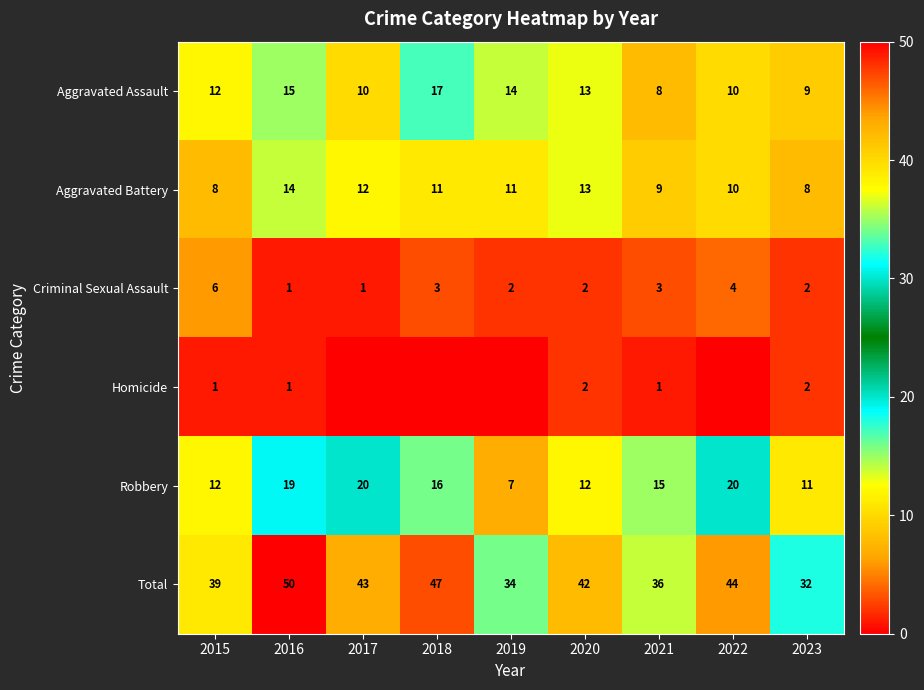

At which label does Criminal Sexual Assault reach its peak?

2015